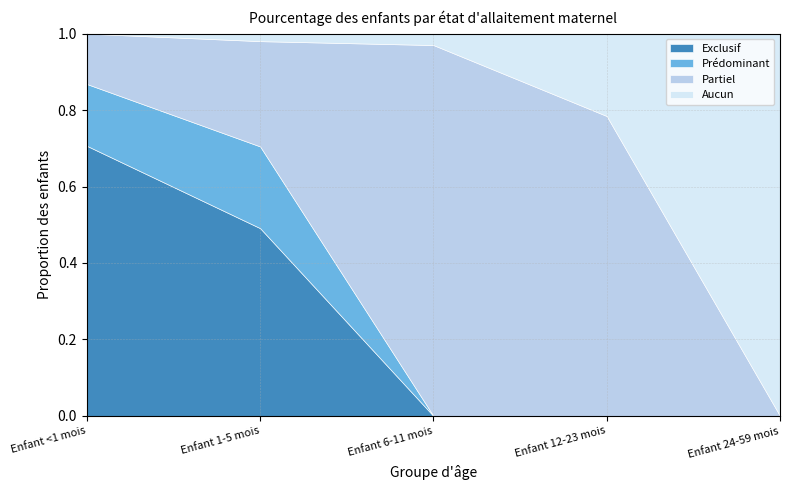

How many lines are shown in the chart?

4